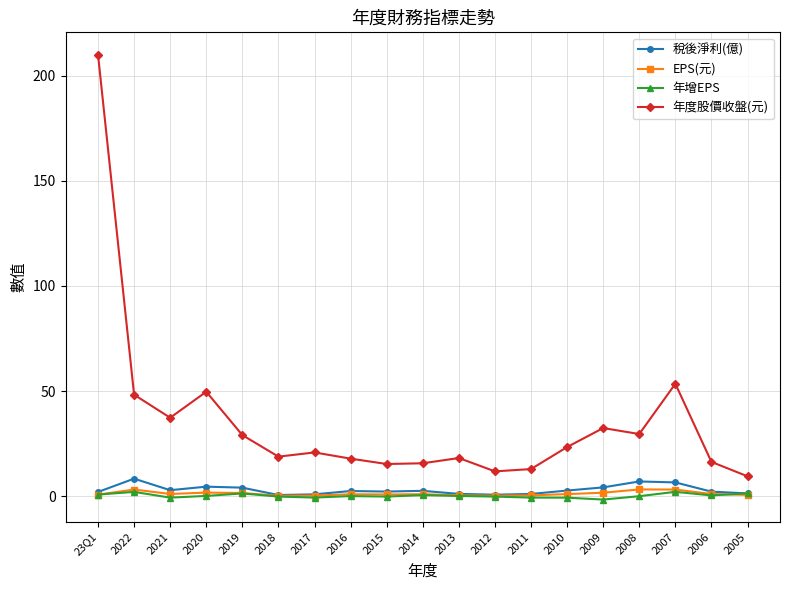

What are all the series names shown in the legend?

稅後淨利(億), EPS(元), 年增EPS, 年度股價收盤(元)